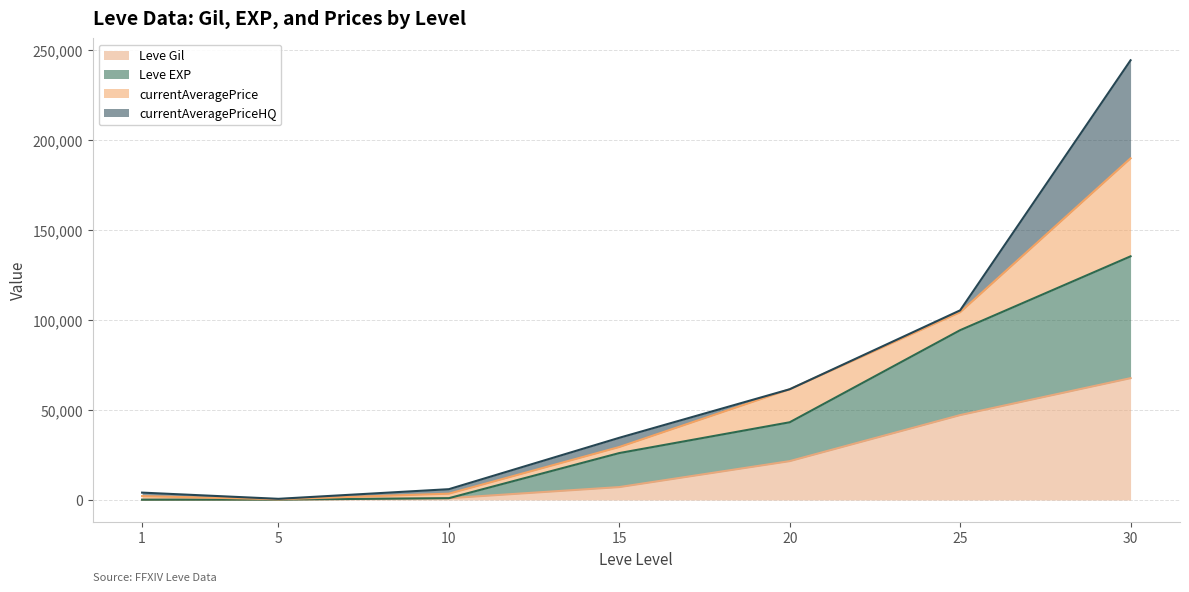

Rank the categories by Leve Gil value from lowest to highest.

1, 5, 10, 15, 20, 25, 30